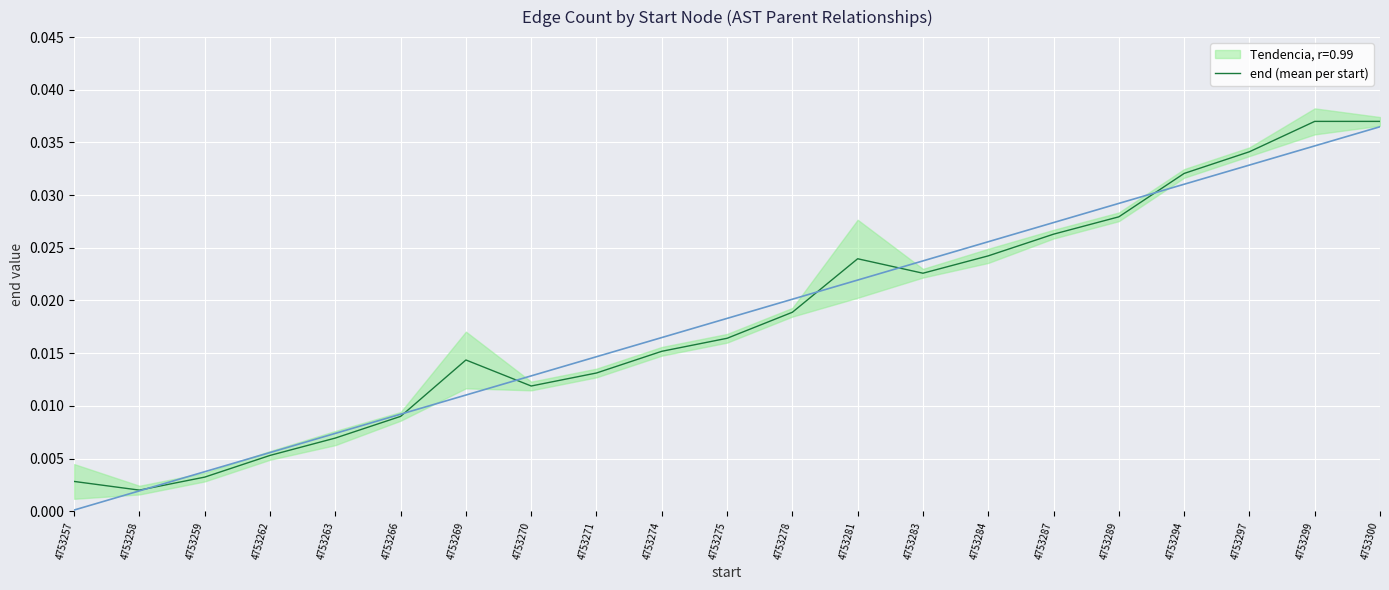

Which has a higher value, 4753294 or 4753300?

4753300